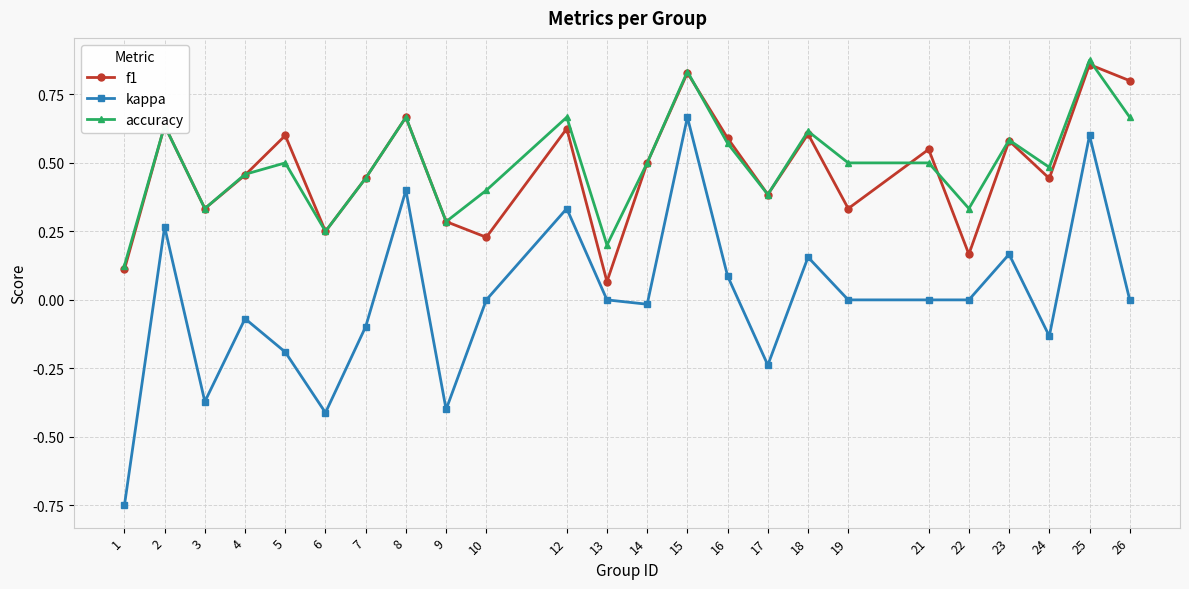

Does the chart display data point markers on the line(s)?

Yes